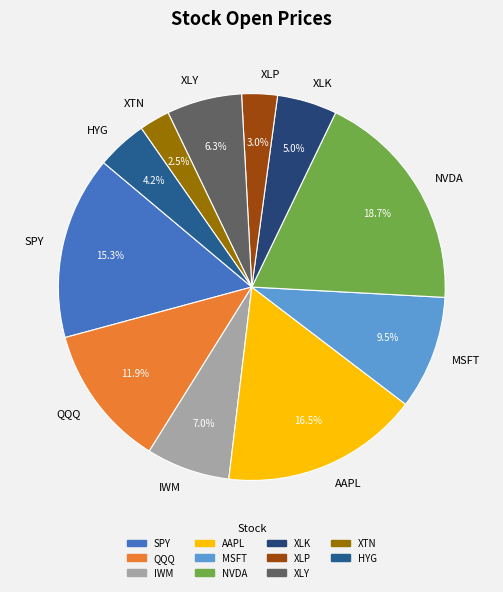

Which has a higher value, IWM or QQQ?

QQQ